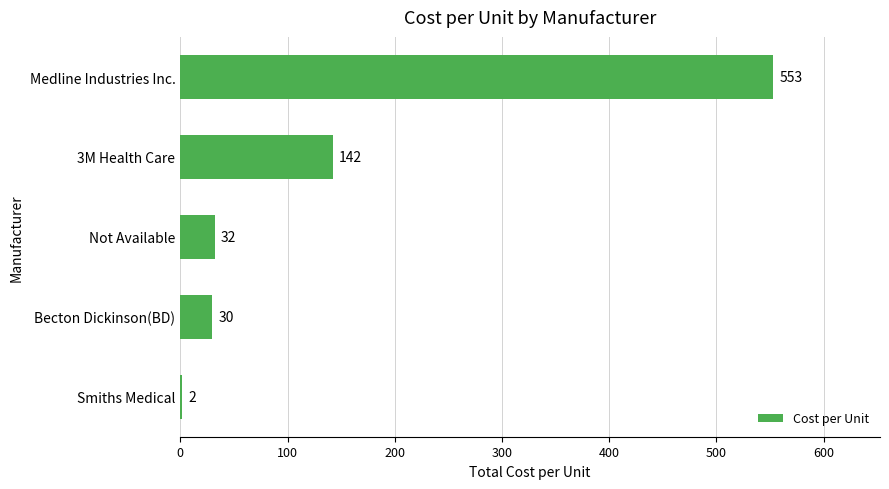

How many bars are there in total?

5